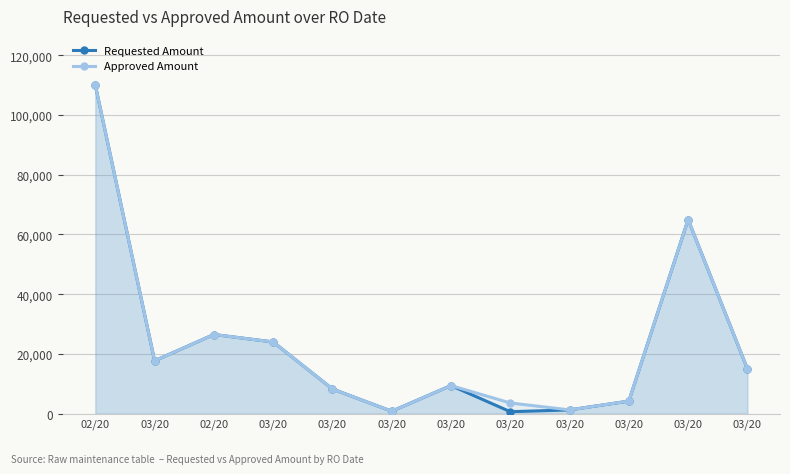

Rank the series by their average value, from lowest to highest.

Requested Amount, Approved Amount